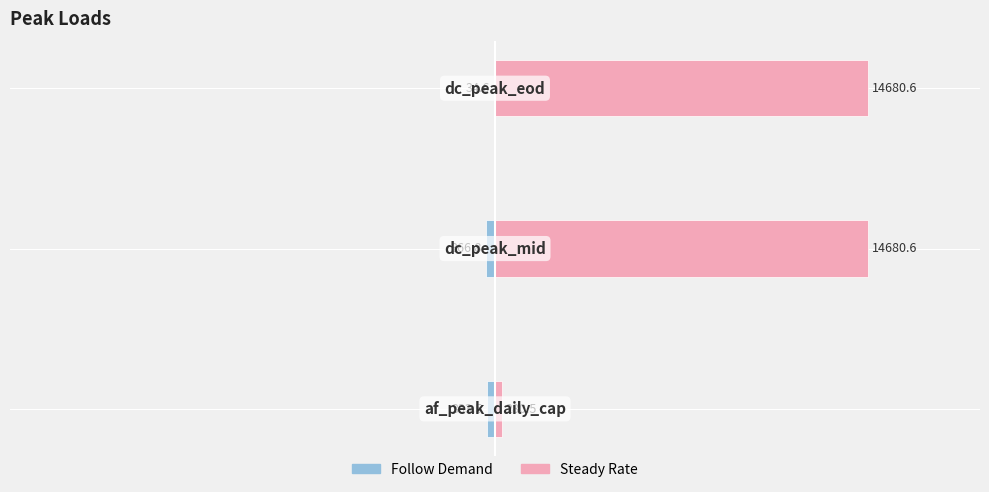

At how many categories does at least one series exceed 11568?

2